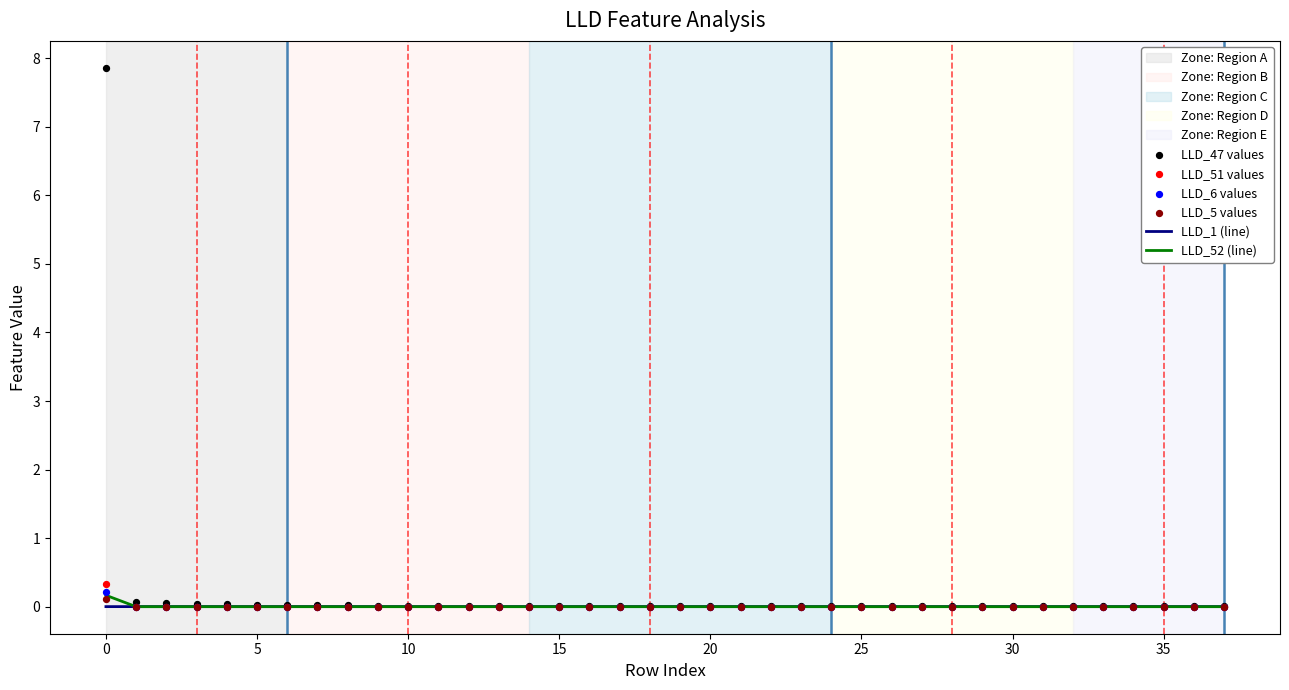

Is the value of LLD_51 values at 36 greater than the value of LLD_52 (line) at 27?

No